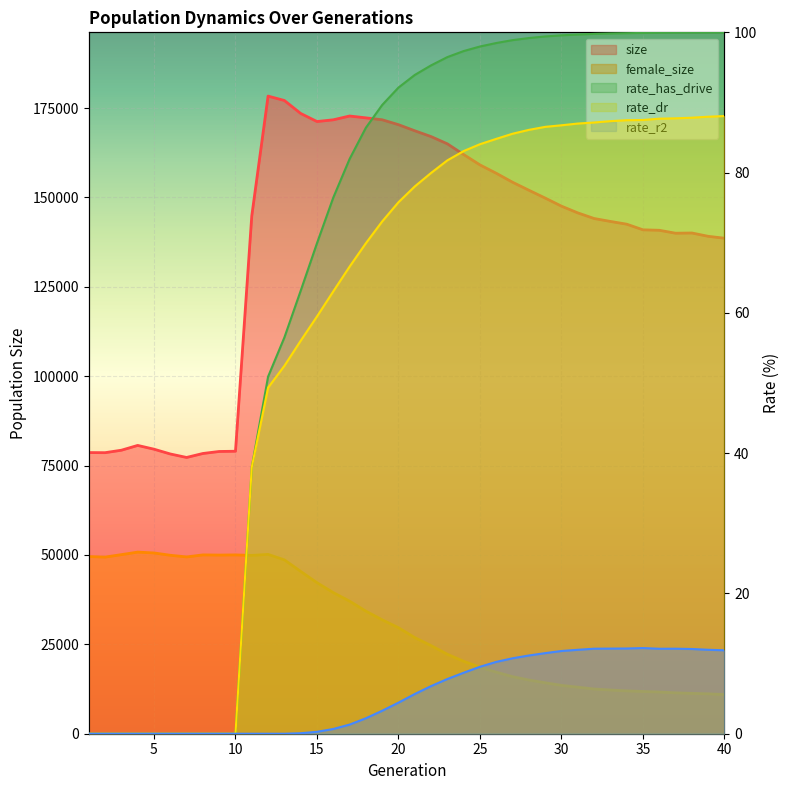

What is the difference between the second highest and minimum values in the female_size series?

39609.0